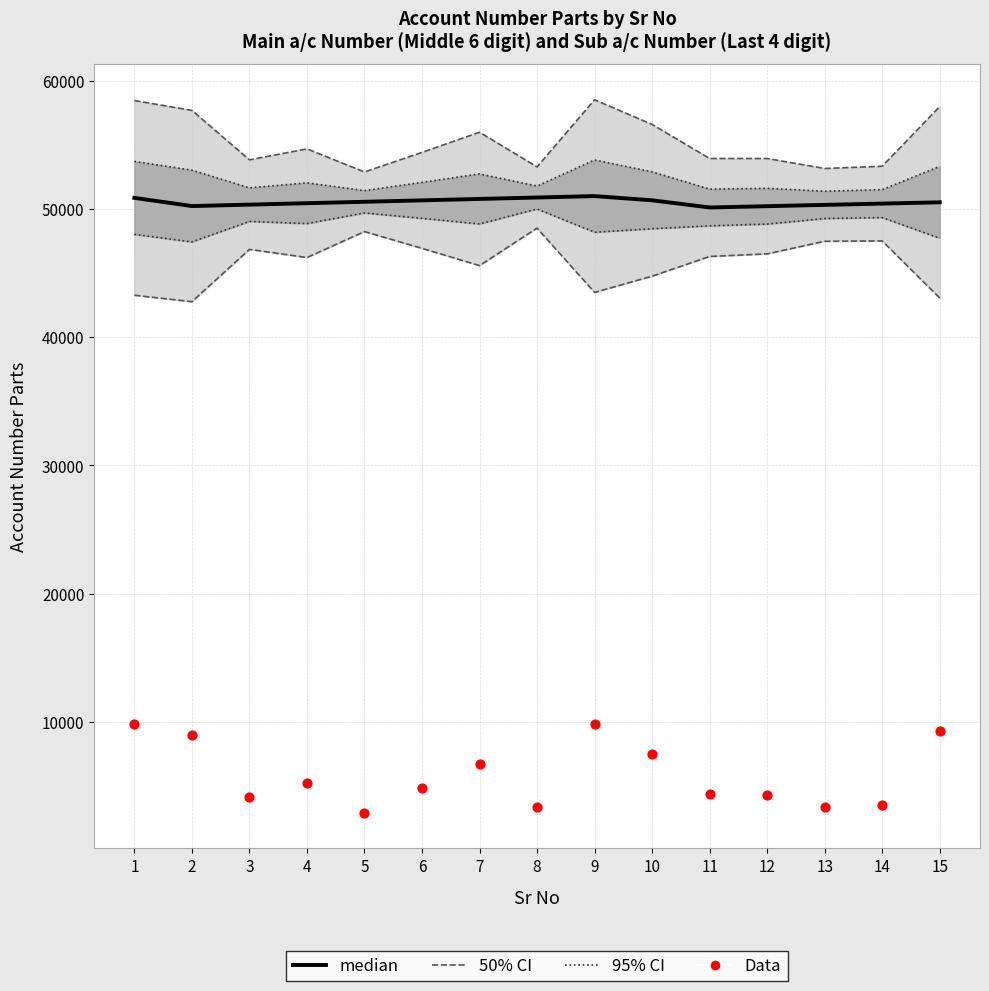

Which series has the largest total across all categories?

50% CI